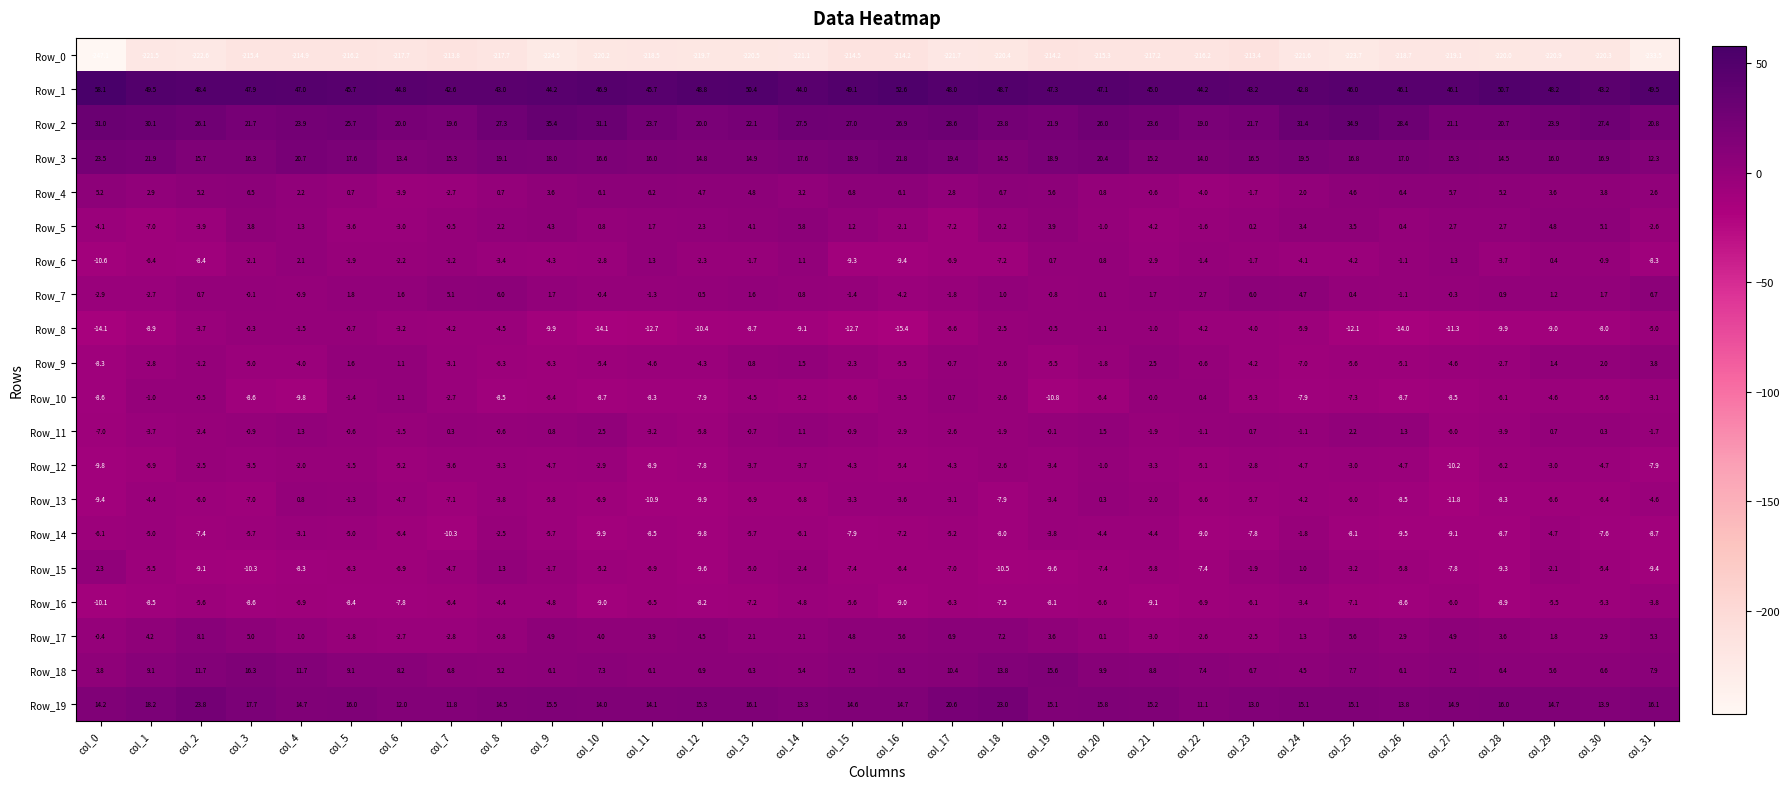

What is the difference between the second highest and minimum values in the Row_0 series?

33.3